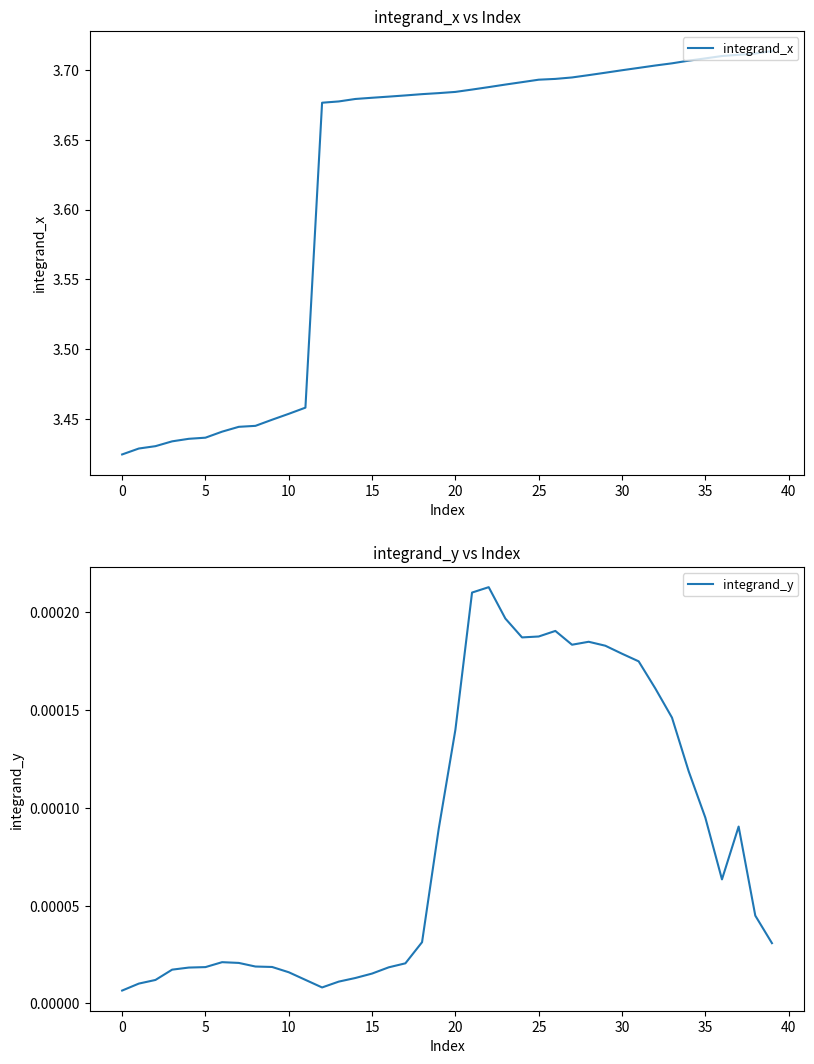

Which series has the largest range (max minus min)?

integrand_x